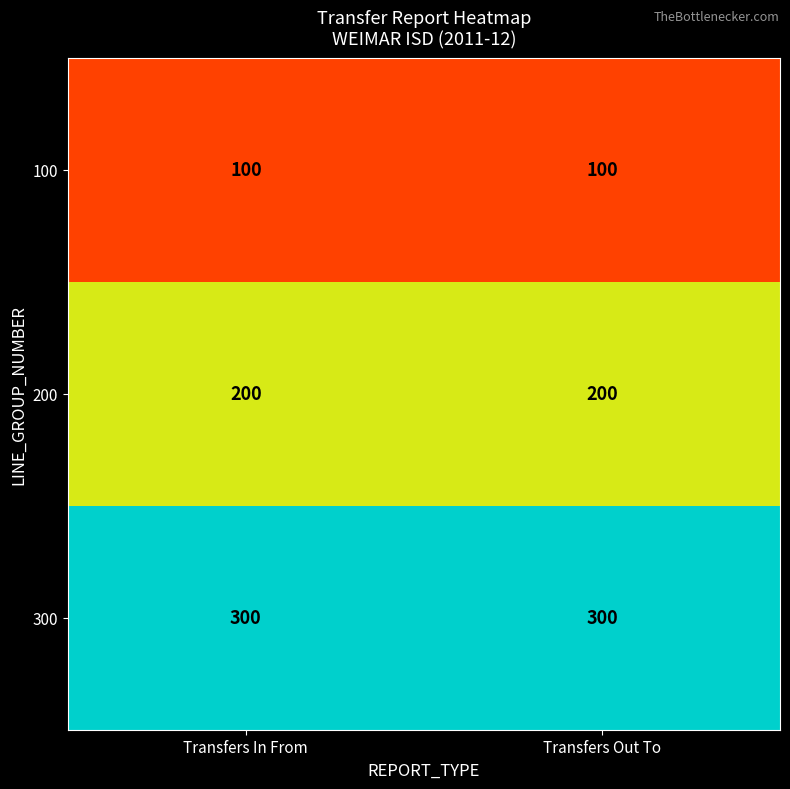

The value of 100 at Transfers In From is 100. True or false?

True